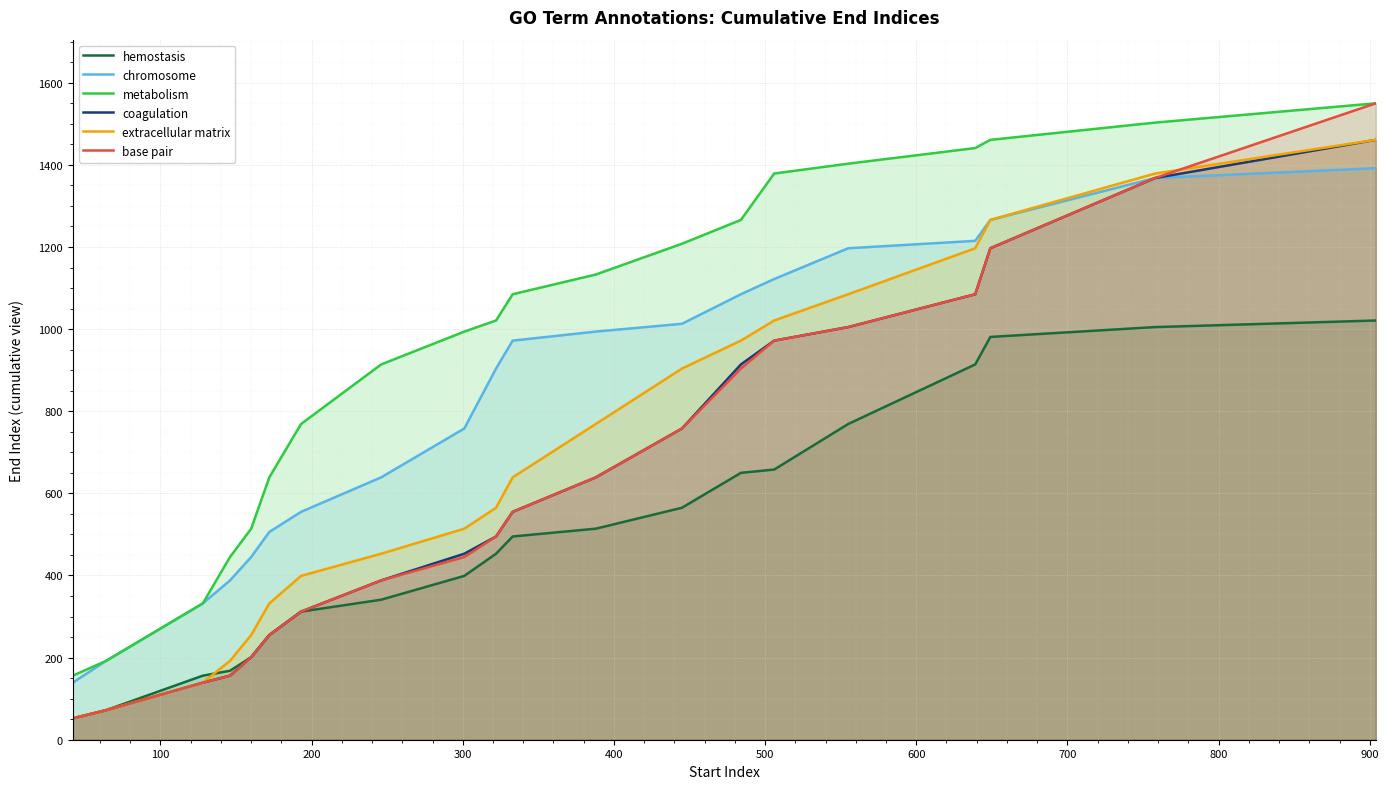

True or false: extracellular matrix and base pair intersect in this chart.

True